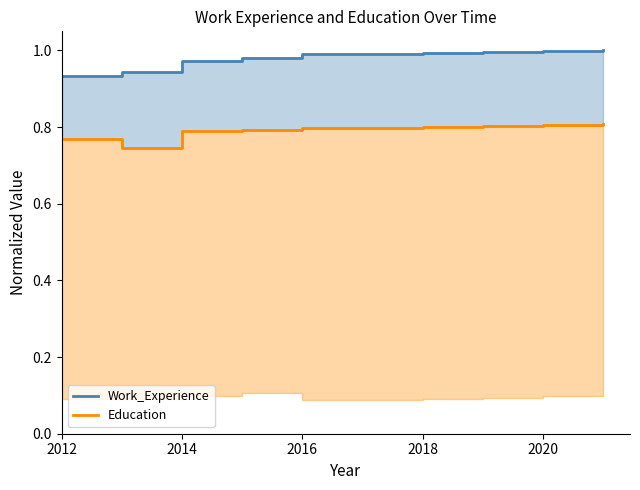

The value of Education at 2020 is 0.2. True or false?

False